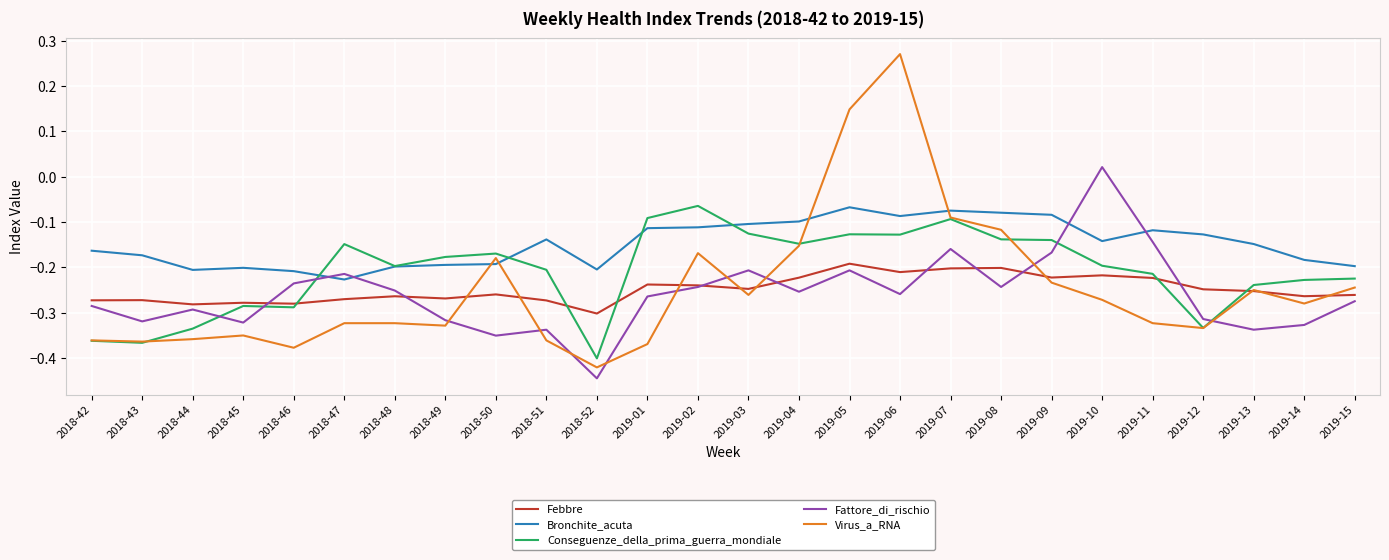

The Fattore_di_rischio series shows -0.3 at 2018-43. True or false?

True